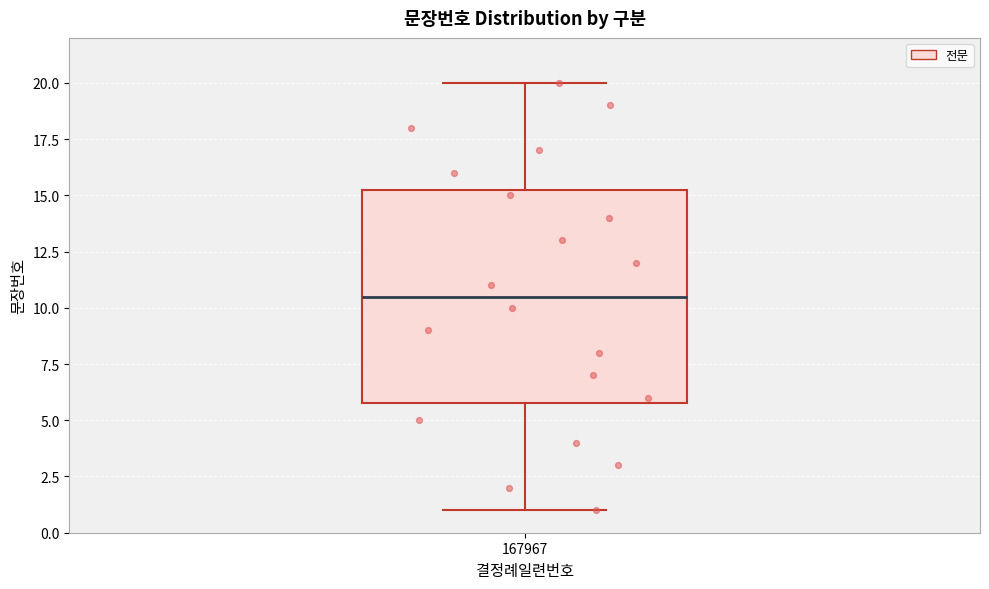

Where does the upper whisker of the box at x = 167967 end on the y-axis? The values are not printed on the chart, so give them approximately, as read against the axis.

20.0